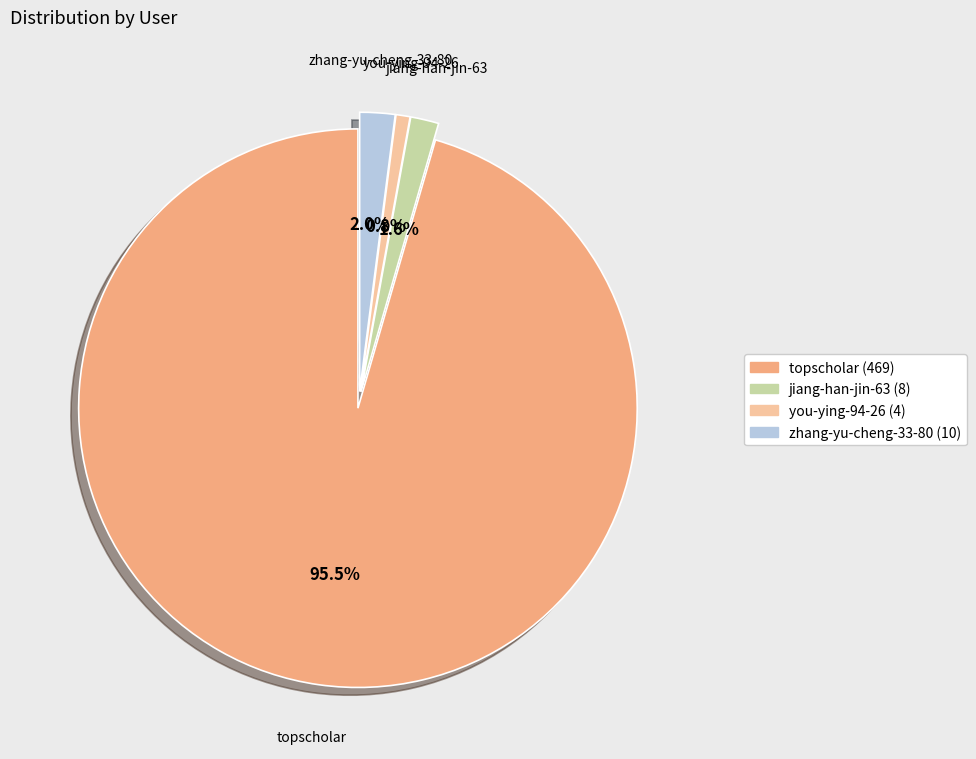

How many segments does this pie chart have?

4